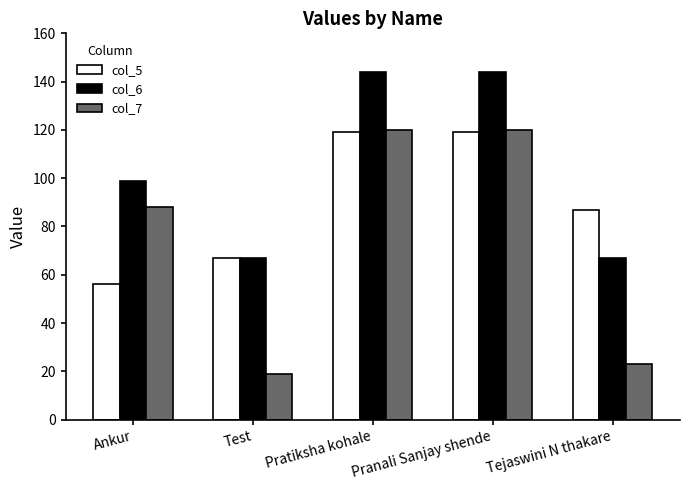

Between Ankur and Tejaswini N thakare, which series saw the biggest shift?

col_7